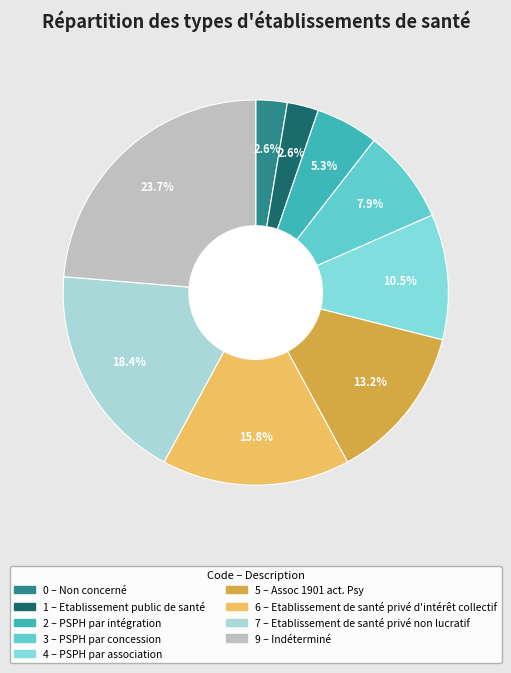

Does any single category account for the majority?

No